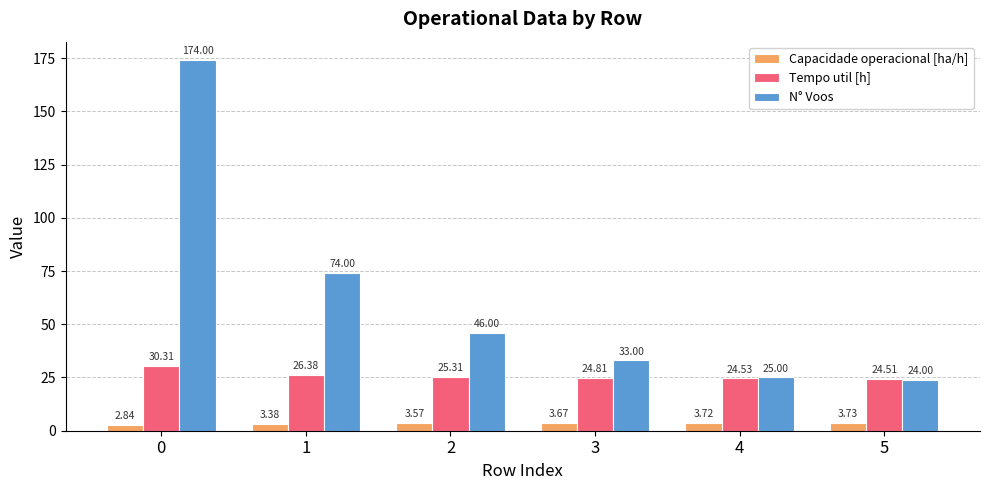

Is the value of N° Voos at 2 greater than the value of Tempo util [h] at 0?

Yes